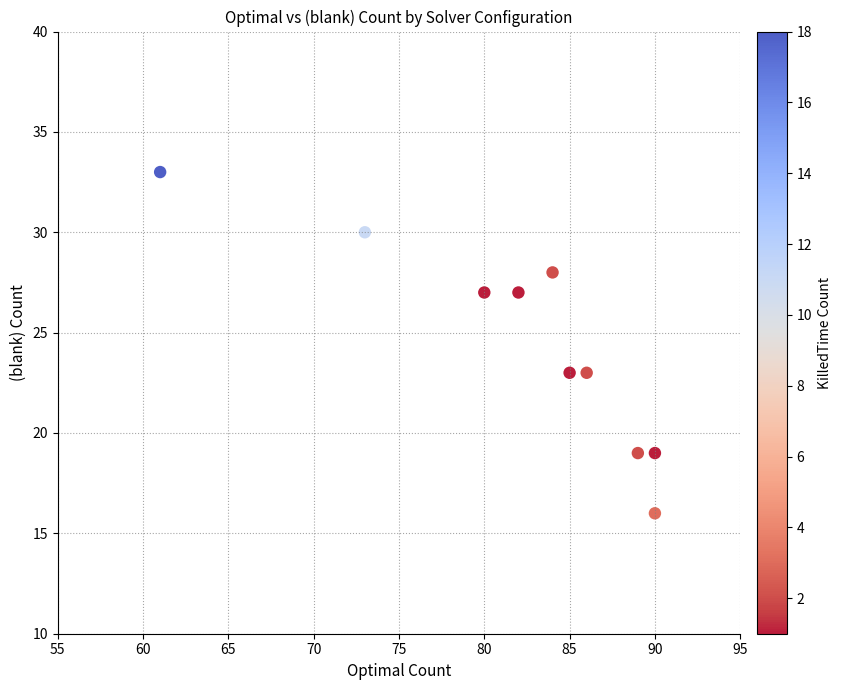

What is the range of Y values (max minus min)?

17